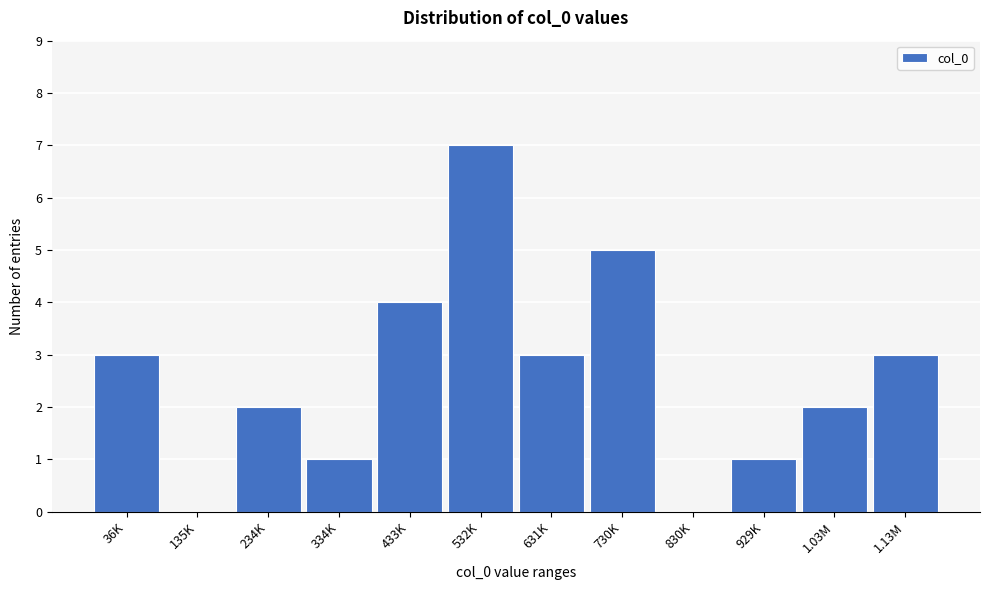

Reading right to left, list all the values displayed in this chart.

1.13M=3	1.03M=2	929K=1	830K=0	730K=5	631K=3	532K=7	433K=4	334K=1	234K=2	135K=0	36K=3